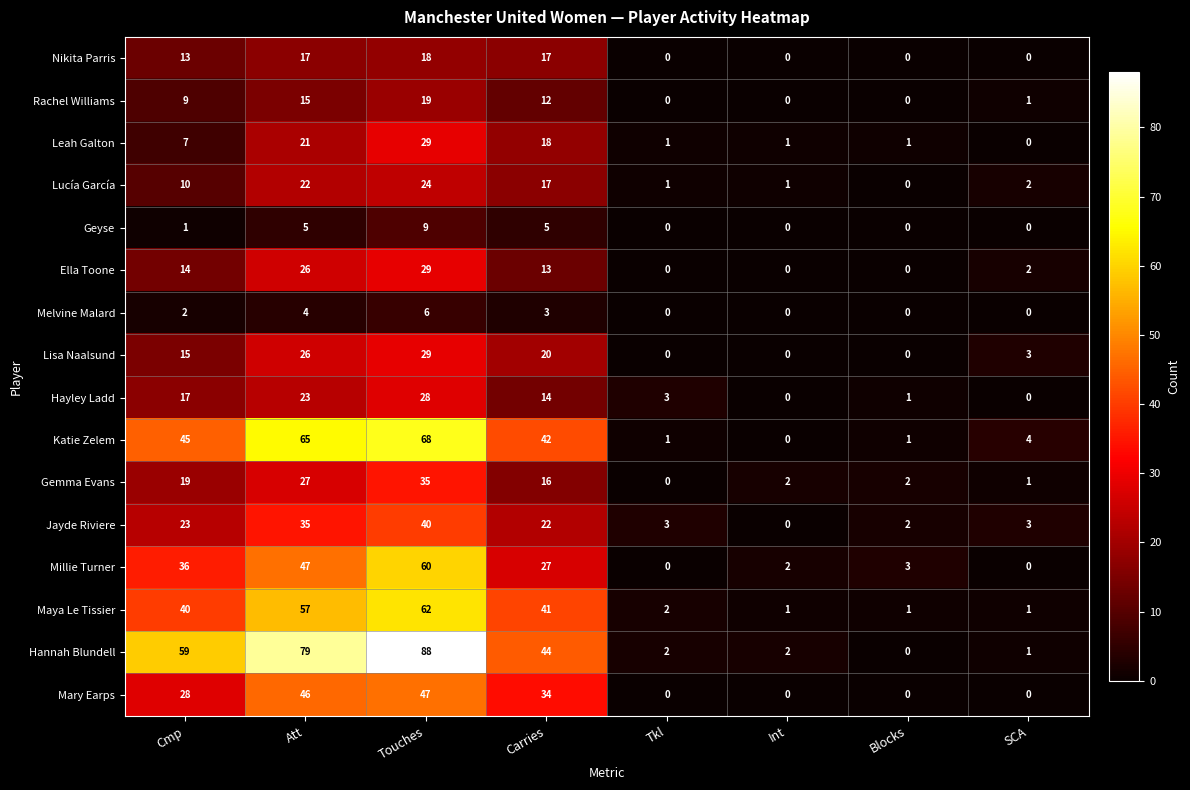

Count the Melvine Malard values in the range 0 to 4.

7